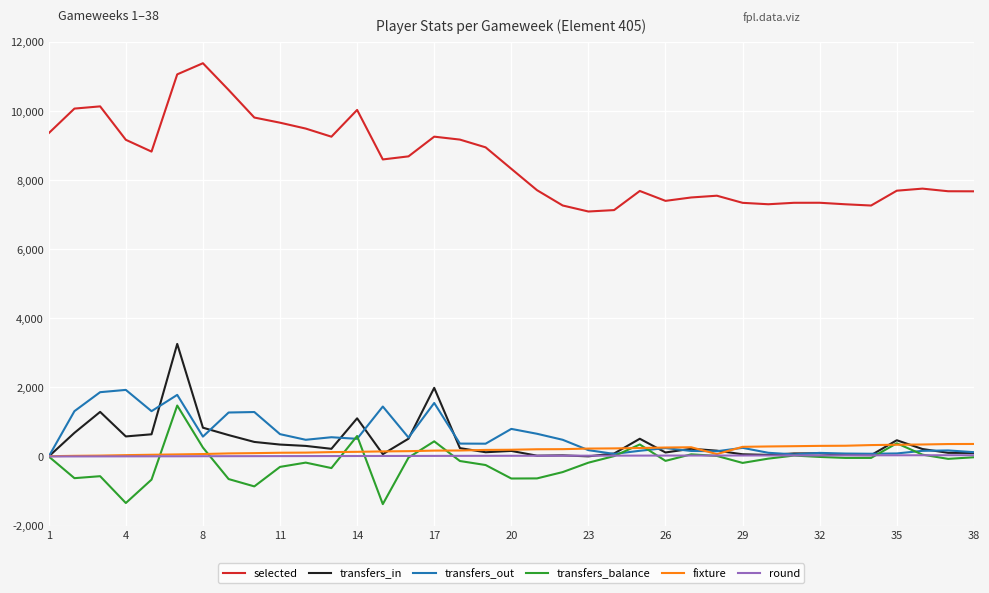

What is the smallest value displayed?

-1378